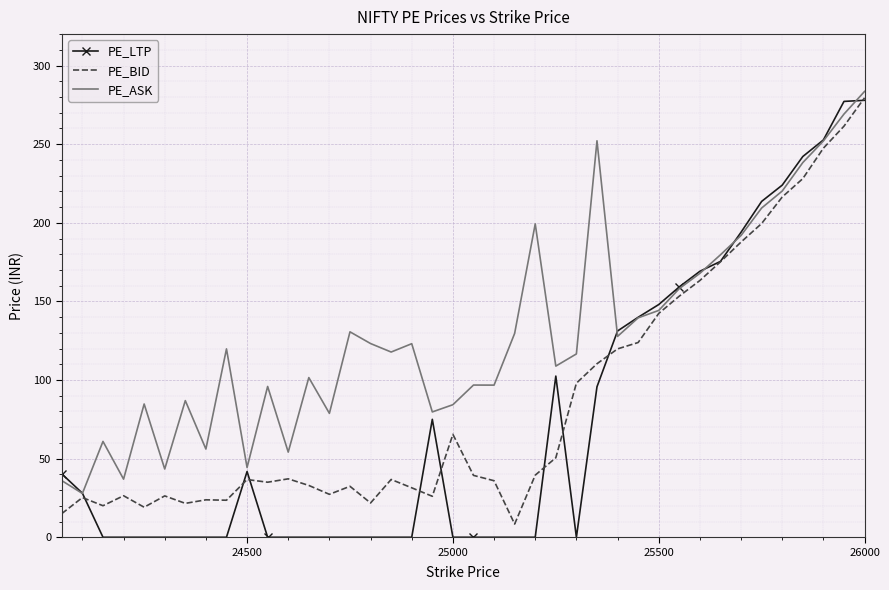

What is the greatest value displayed?

283.6